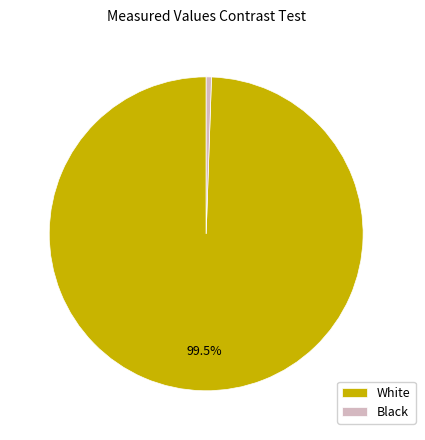

True or false: White accounts for 91% of the total.

False